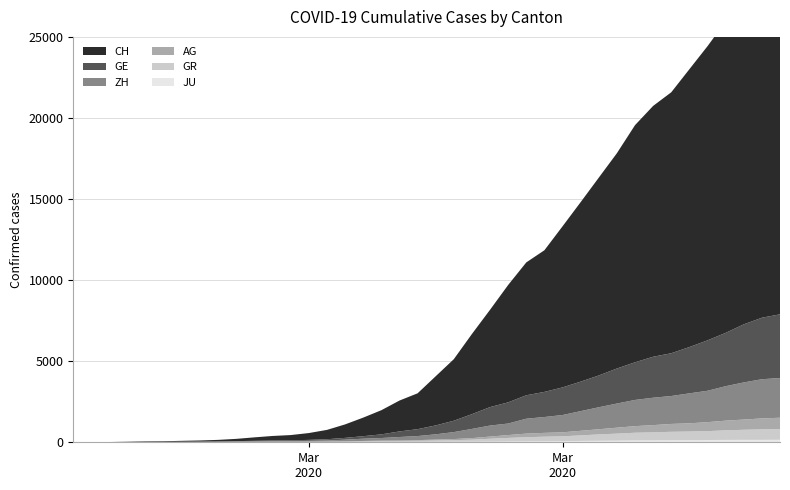

Reading left to right, transcribe all the data shown in this chart.

CH: 0	5	9	19	31	37	53	68	95	139	214	277	324	421	576	831	1146	1490	1905	2211	3032	3796	4945	6002	7240	8194	8736	9935	11069	12200	13278	14625	15470	16094	17135	18141	19207	20278	21267	21855
GE: 0	1	1	4	8	9	10	13	15	20	29	42	44	59	79	112	153	224	343	425	549	701	911	1139	1307	1445	1549	1703	1820	1960	2161	2322	2527	2638	2855	3109	3289	3582	3793	3928
ZH: 0	0	2	2	6	7	10	13	15	23	29	34	40	49	62	101	140	163	218	250	326	429	568	679	711	919	978	1067	1213	1357	1489	1616	1690	1722	1848	1936	2125	2289	2417	2450
AG: 0	1	1	1	3	4	7	7	10	11	12	14	14	15	18	20	27	30	33	43	56	69	96	134	175	223	235	245	283	318	367	407	444	485	506	554	596	631	673	702
GR: 0	2	2	6	6	6	9	9	12	14	16	17	18	18	22	31	43	53	56	71	84	101	128	182	226	258	284	300	343	393	433	474	495	519	535	547	592	622	649	657
JU: 0	0	1	1	1	1	1	2	2	4	4	5	5	7	7	7	12	17	18	19	25	29	32	36	44	54	61	69	82	92	100	114	119	127	128	140	145	149	149	154